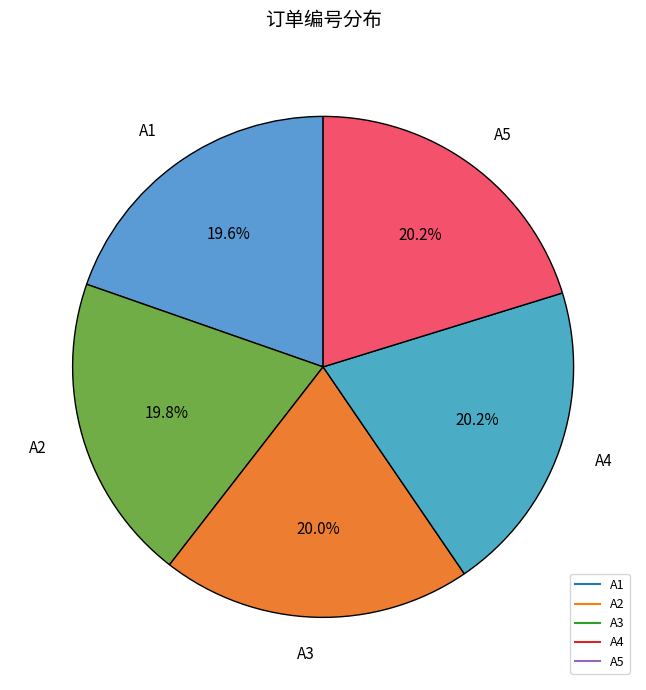

Approximately how many times larger is the value at A3 compared to A5?

1.0